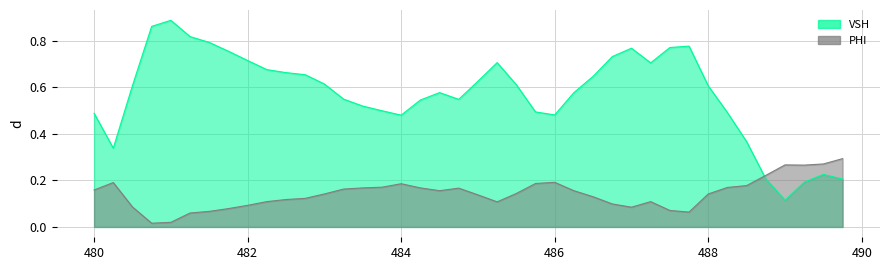

Does the chart display data point markers on the line(s)?

No